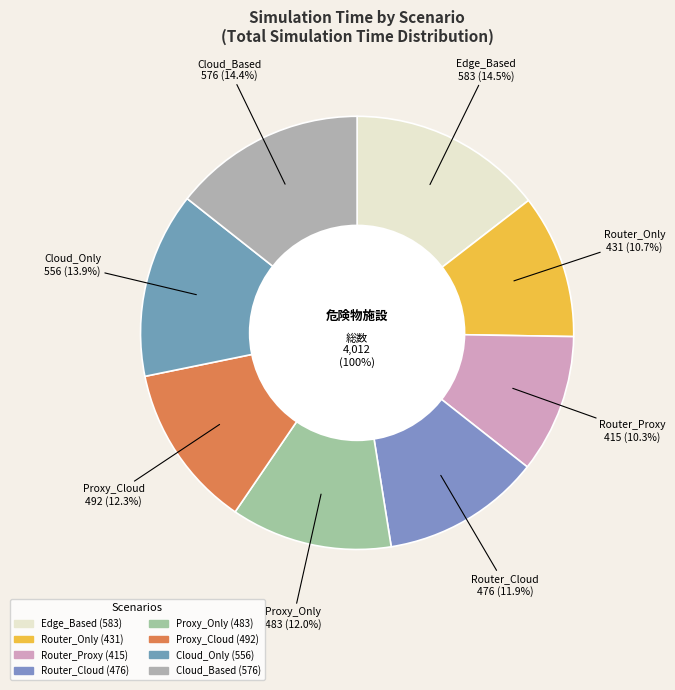

Which category has the biggest portion of the pie?

Edge_Based